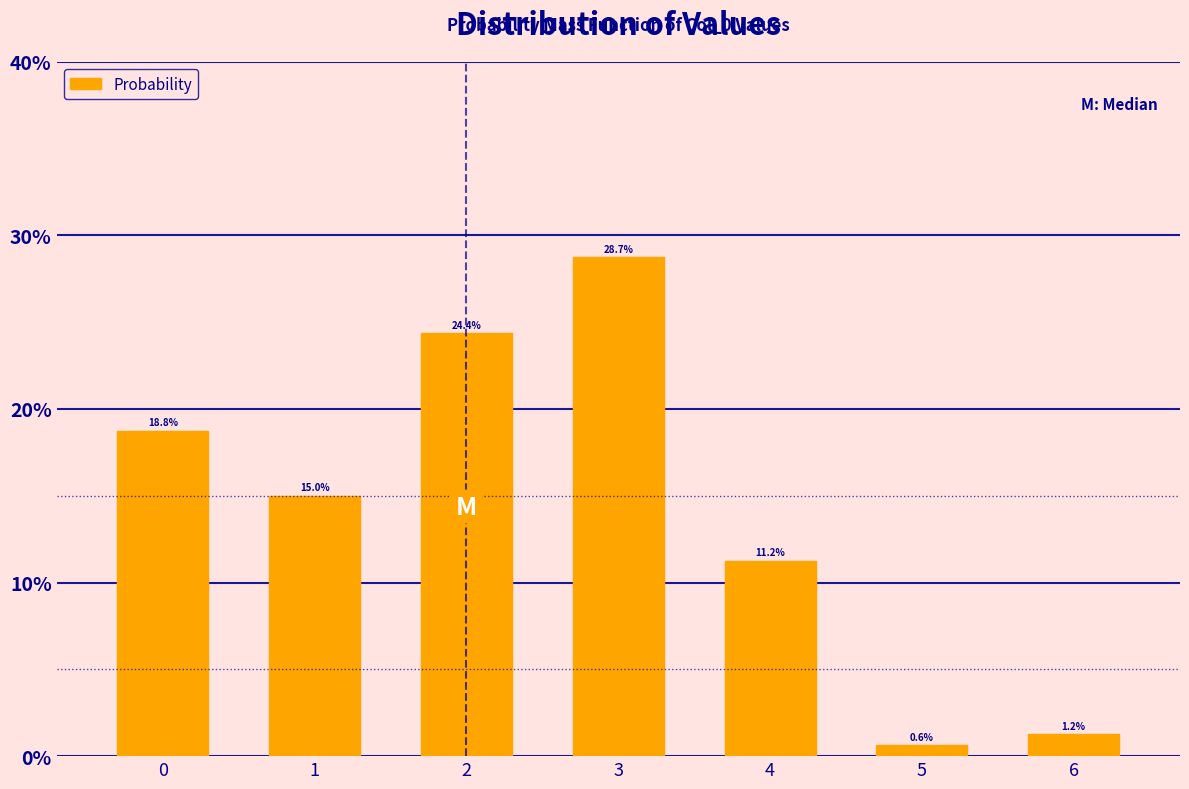

What is the value of the 3rd bar from the left?

24.4